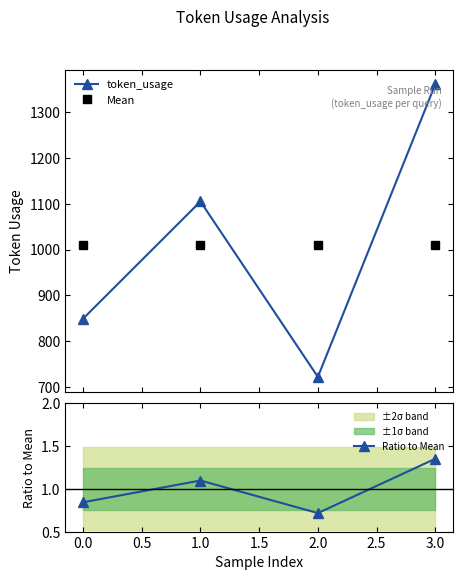

In token_usage, how many points are lower than both neighbors (excluding endpoints)?

1